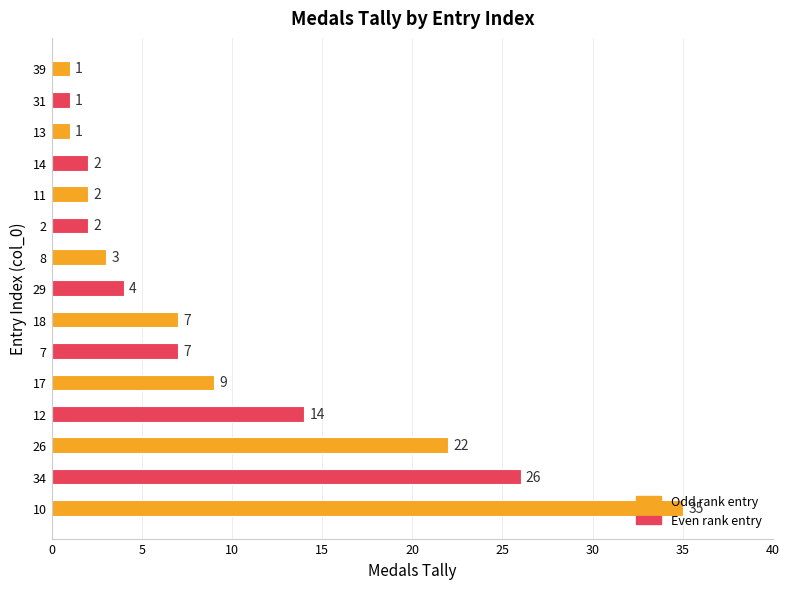

Between 31 and 18, which is larger?

18